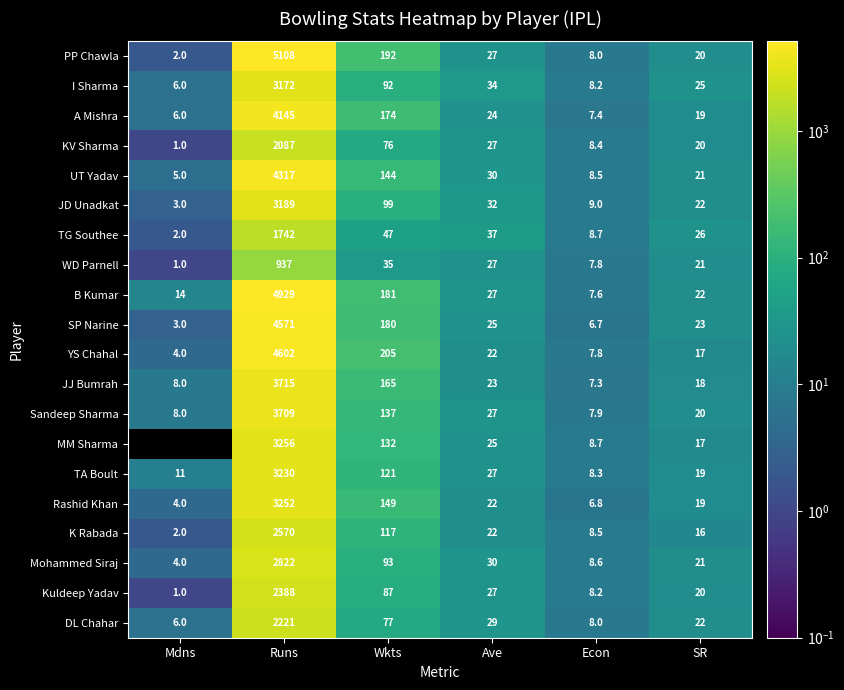

Rank the categories by K Rabada value from lowest to highest.

Mdns, Econ, SR, Ave, Wkts, Runs